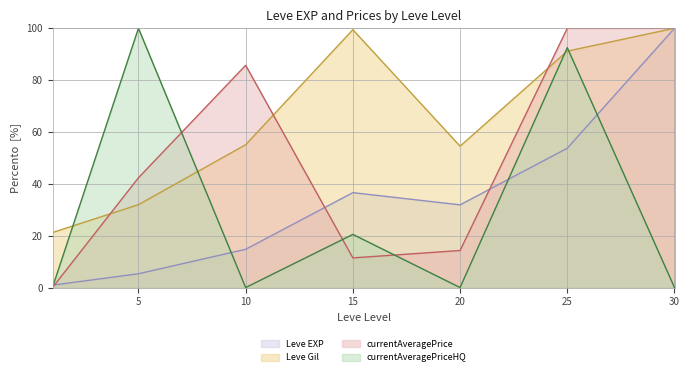

How many categories are shown in the chart?

7